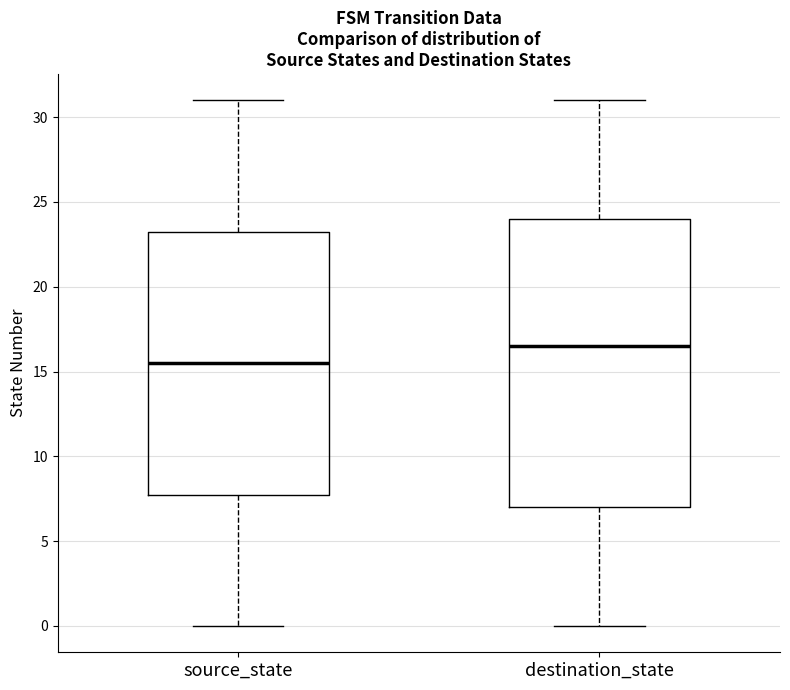

Where does the median line of the box for destination_state sit on the y-axis? The values are not printed on the chart, so give them approximately, as read against the axis.

16.5